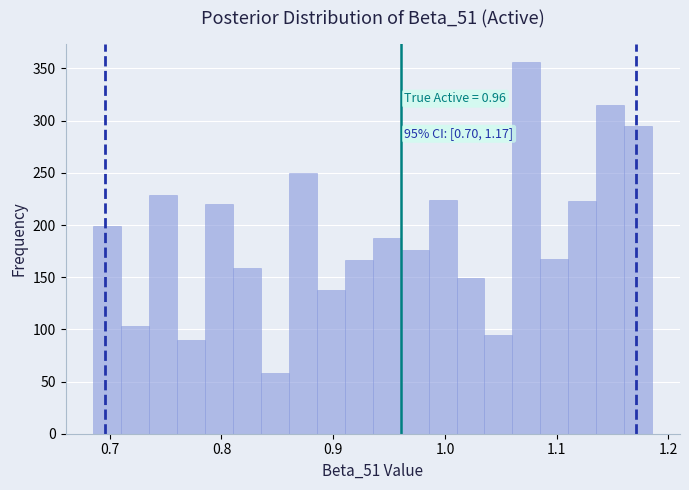

Around what value on the x-axis is the tallest bar? Give the approximate position of its centre, as read against the axis.

1.07